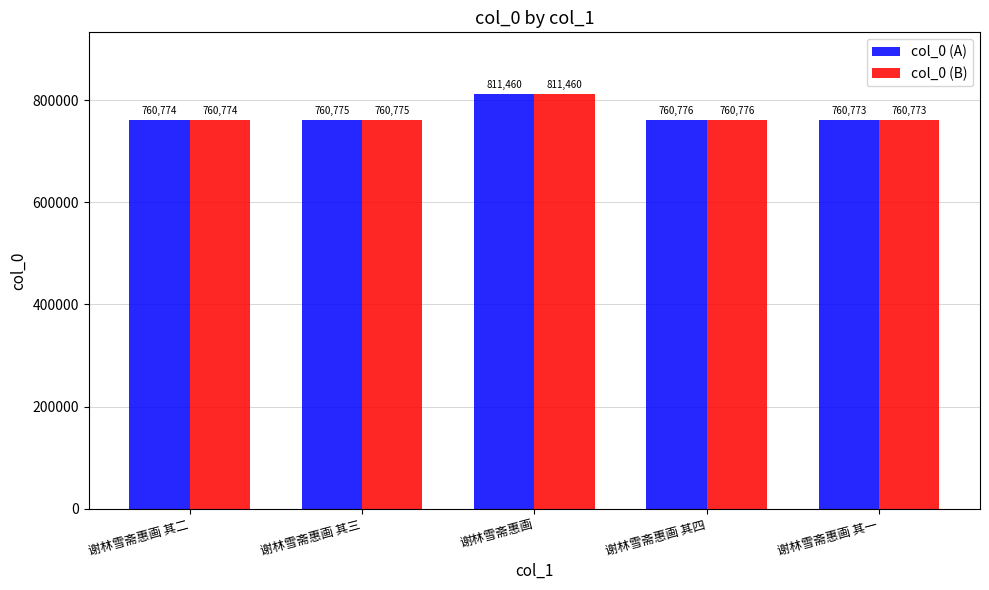

How many data points does each series have?

5